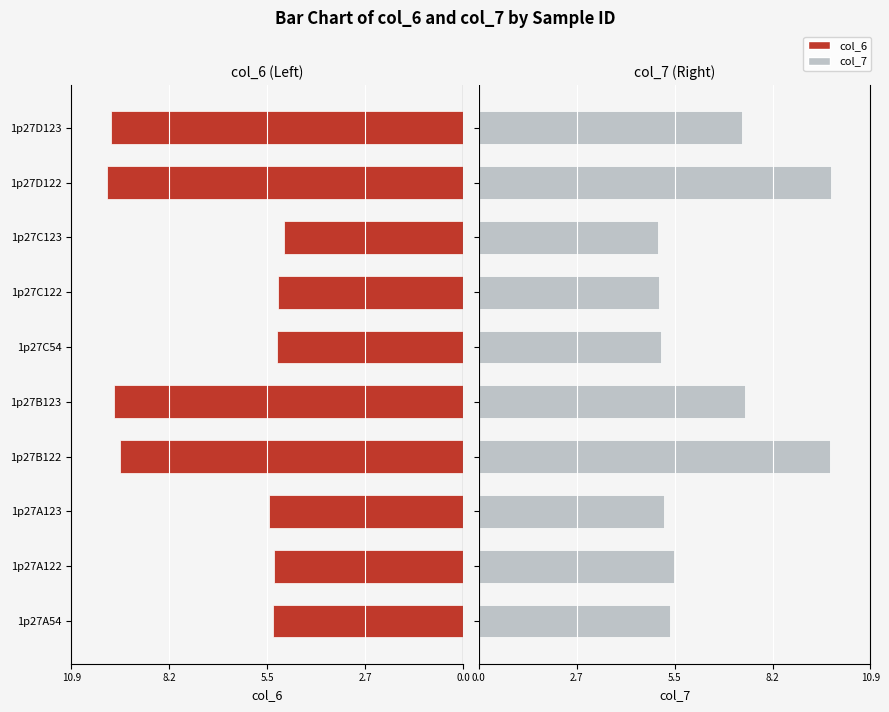

What is the minimum value for col_7?

5.0